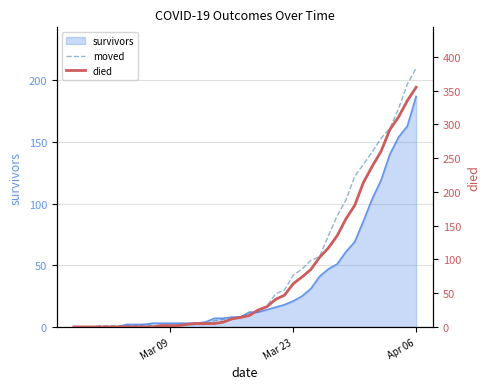

At how many categories does at least one series exceed 43?

16